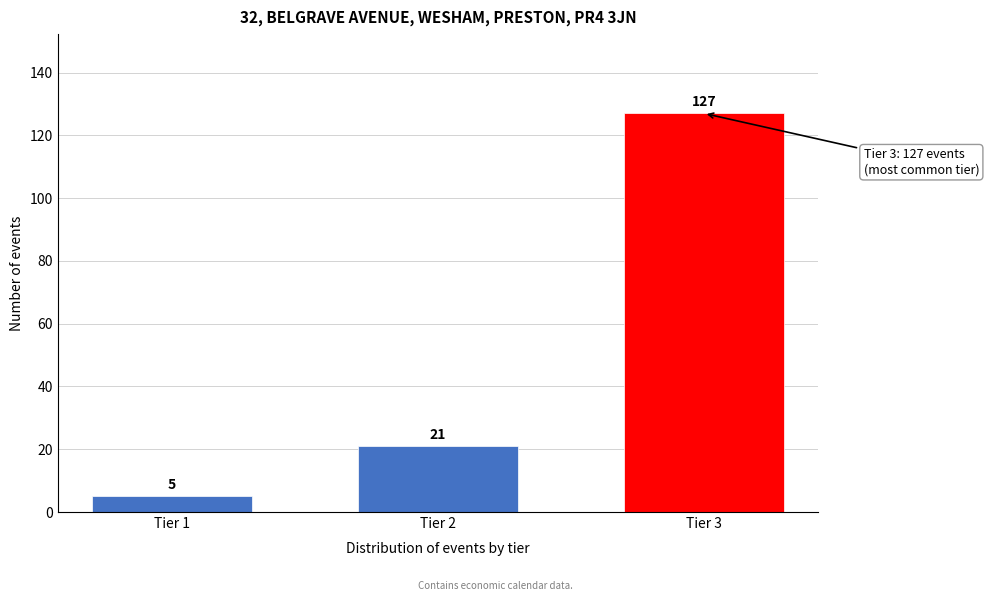

Reading left to right, transcribe all the data shown in this chart.

5	21	127